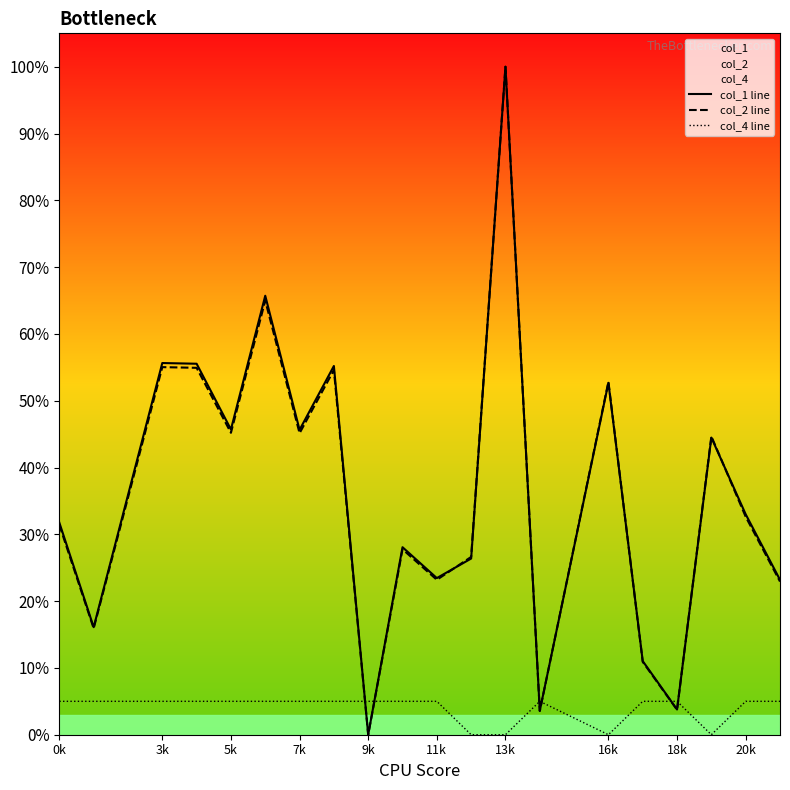

Is this an area chart (filled region under the line)?

No